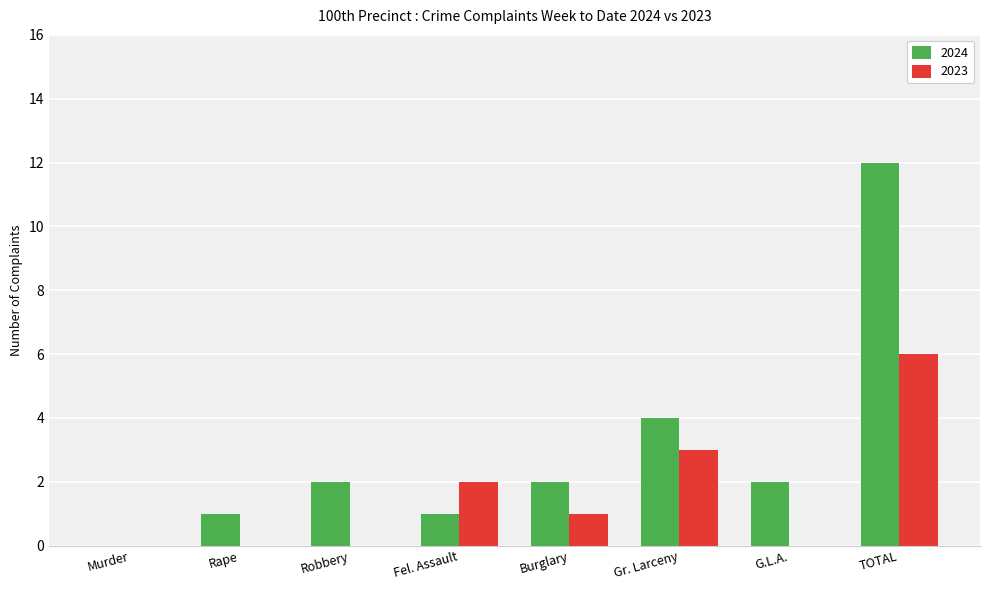

What is the sum of the 2024 values at Gr. Larceny and G.L.A.?

6